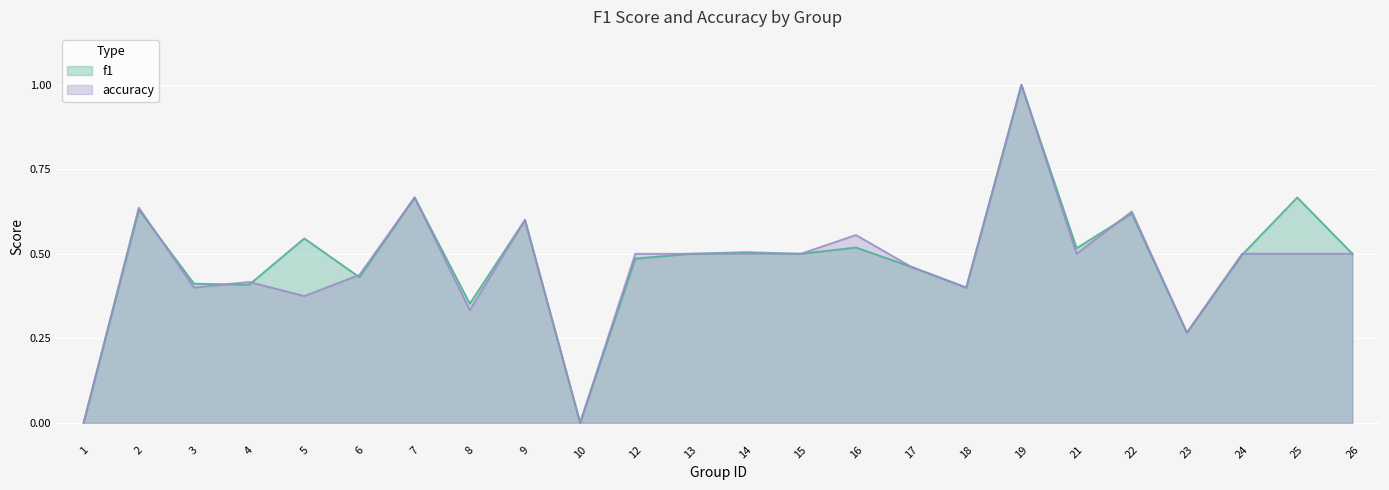

Between which two adjacent categories do accuracy and f1 first intersect?

2 and 3